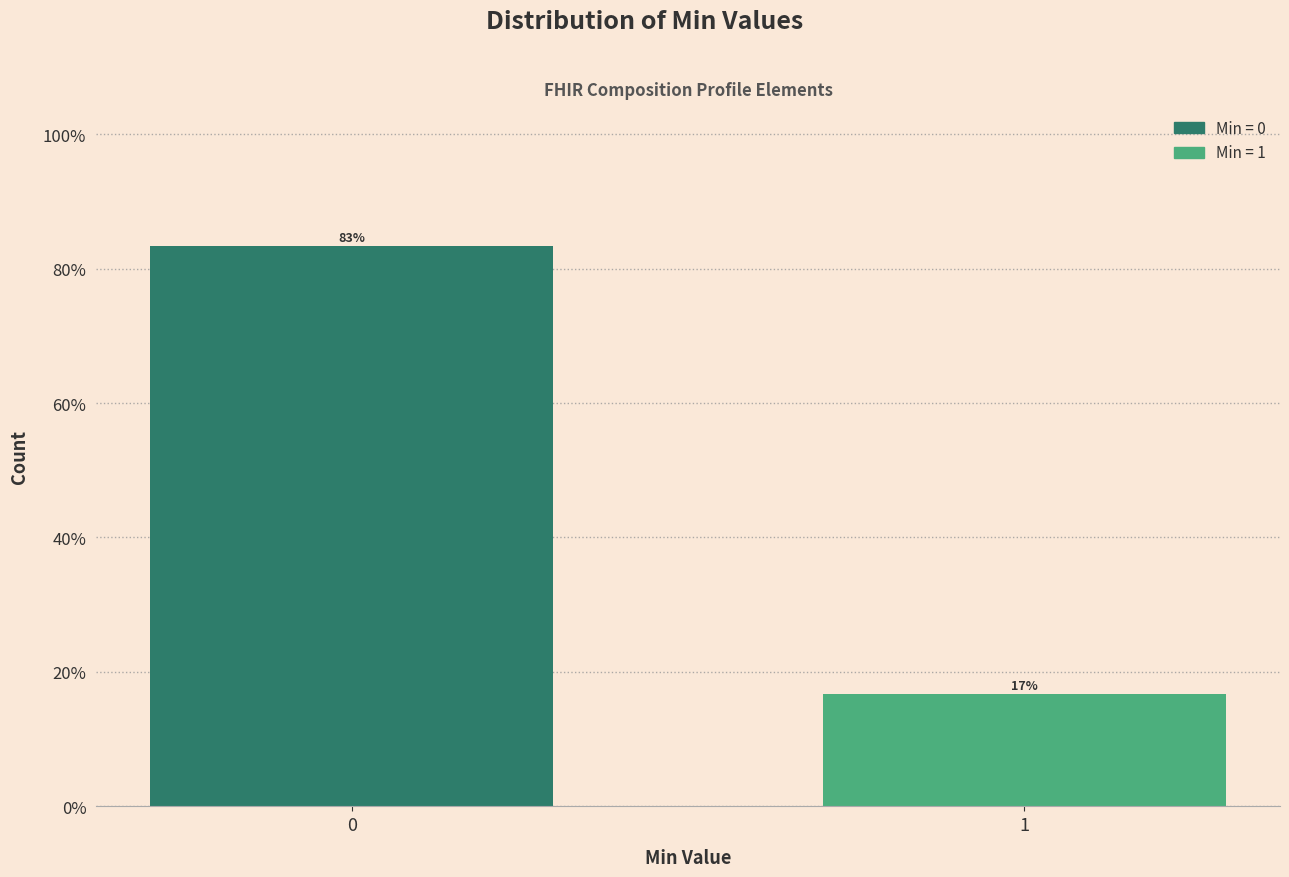

Are the bars horizontal?

No